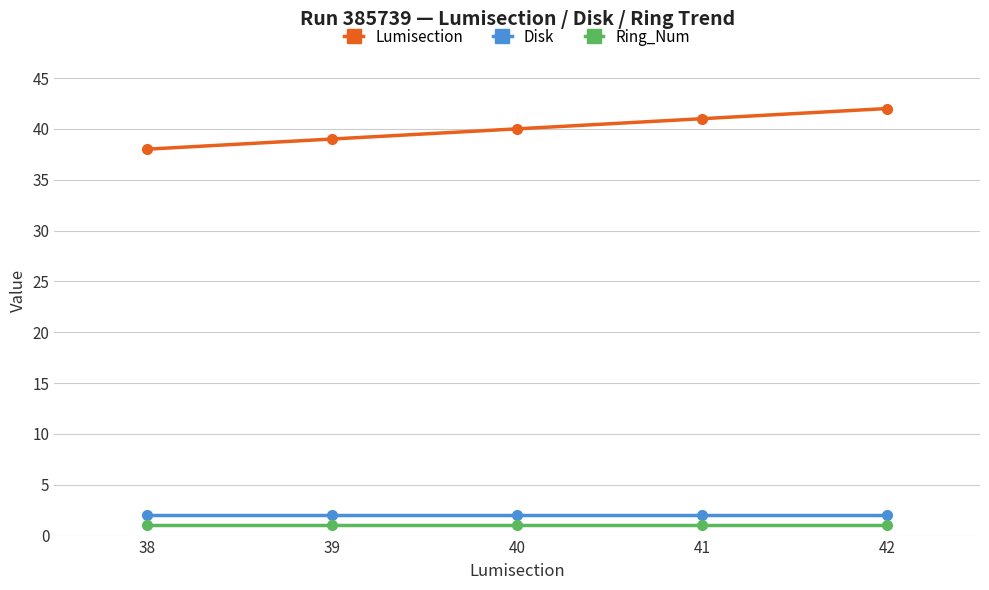

Which series has the widest spread of values?

Lumisection